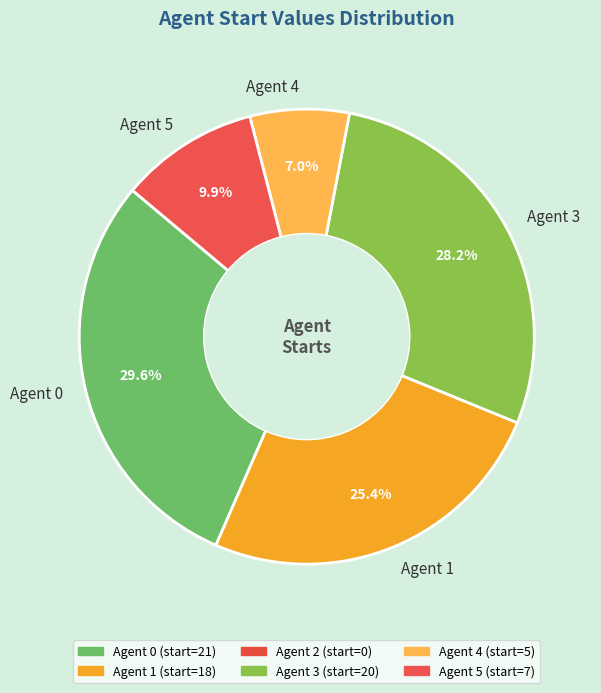

Approximately how many times larger is the value at Agent 5 compared to Agent 1?

0.4